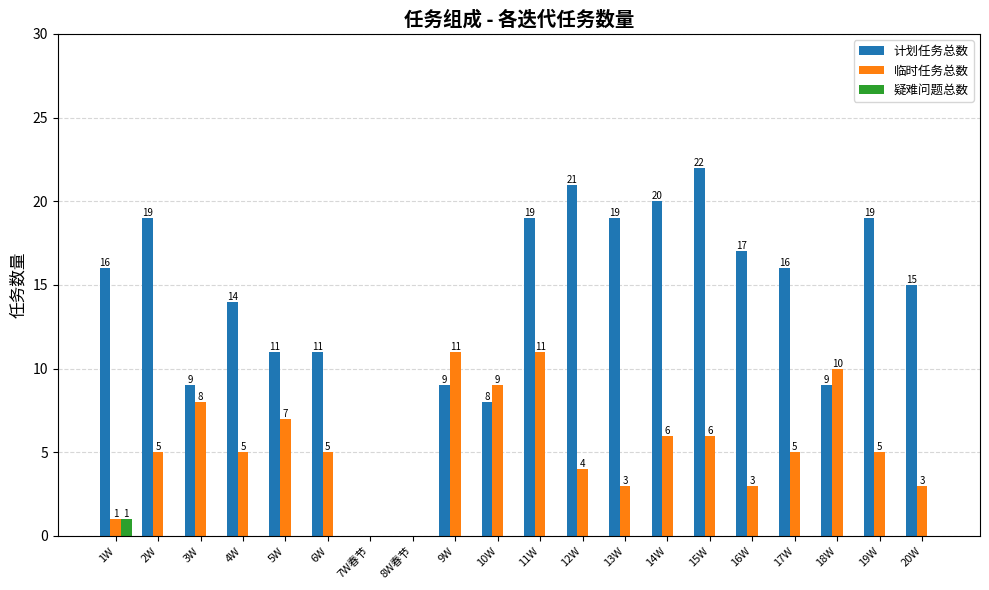

The 临时任务总数 series shows 9 at 10W. True or false?

True